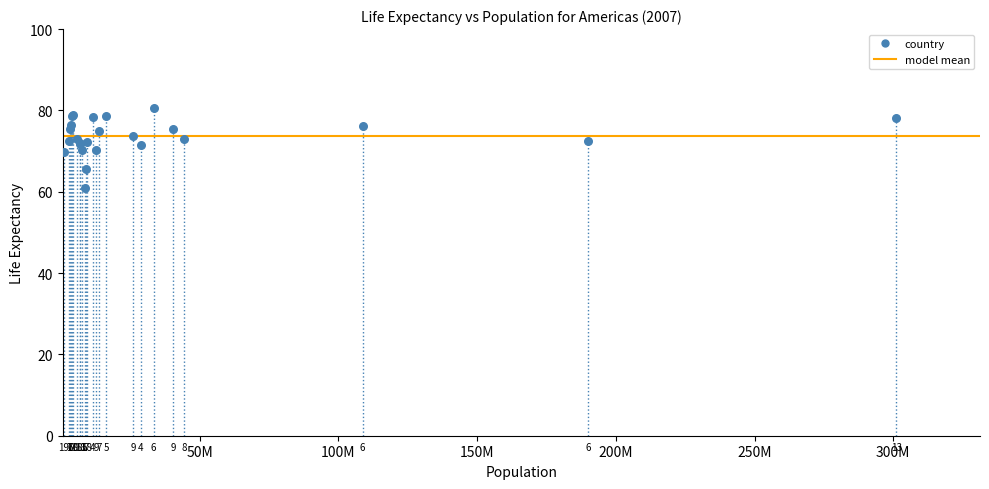

What Y value in the scatter plot is closest to 70?

69.8